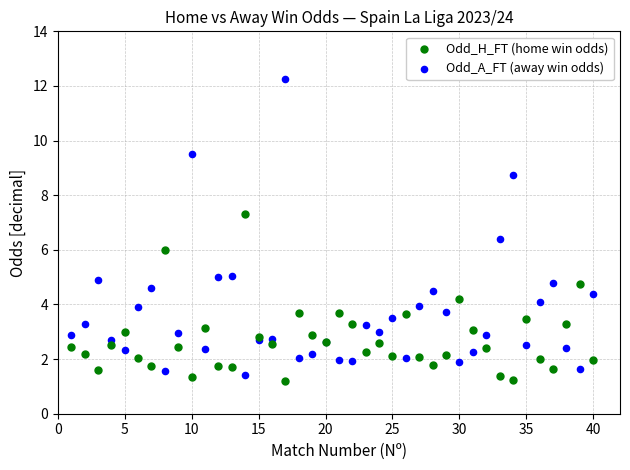

Which series has the widest spread of Y values?

Odd_A_FT (away win odds)